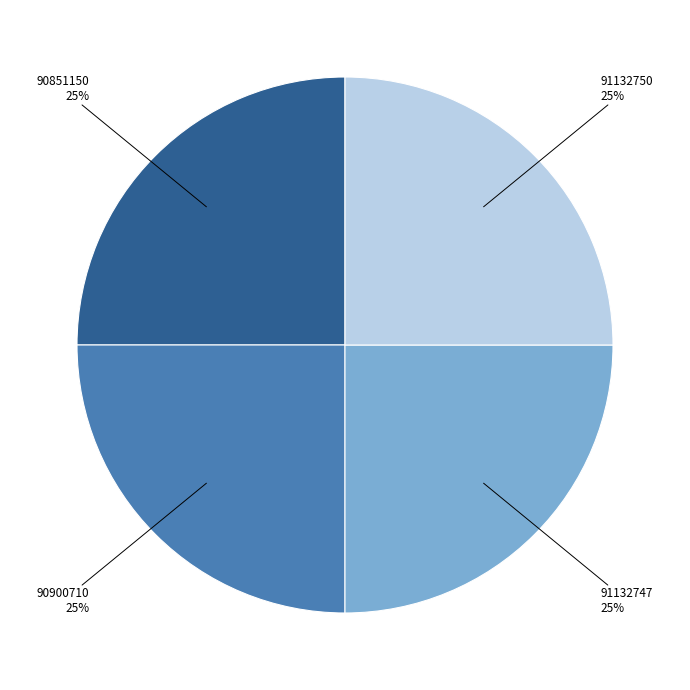

To the nearest percent, what is the average slice percentage?

25%